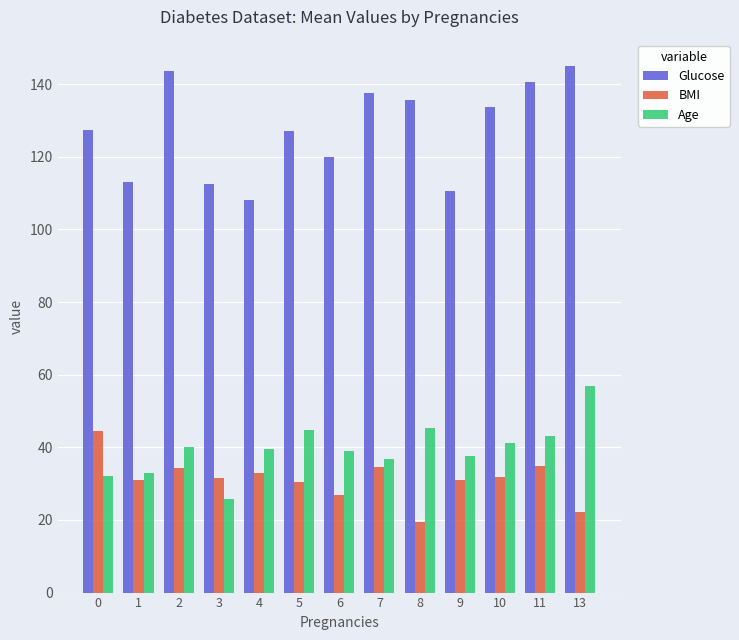

How many series are shown in this chart?

3